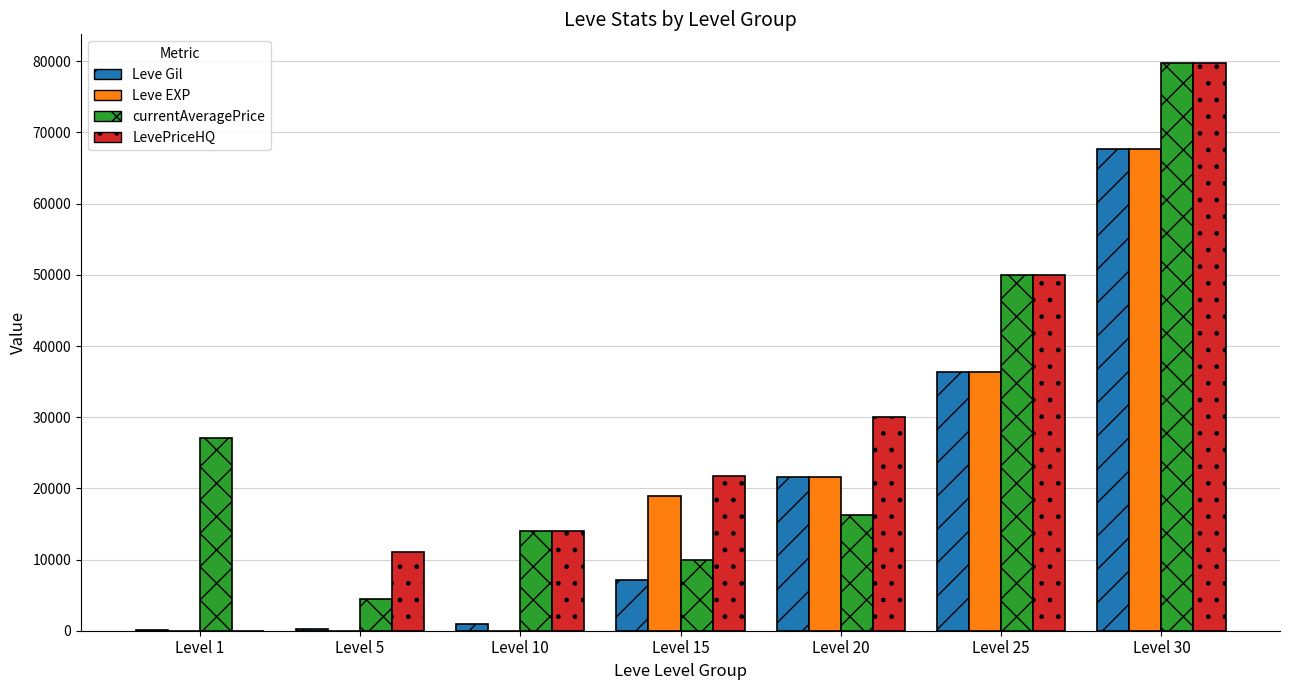

At which category is the sum across all series the highest?

Level 30